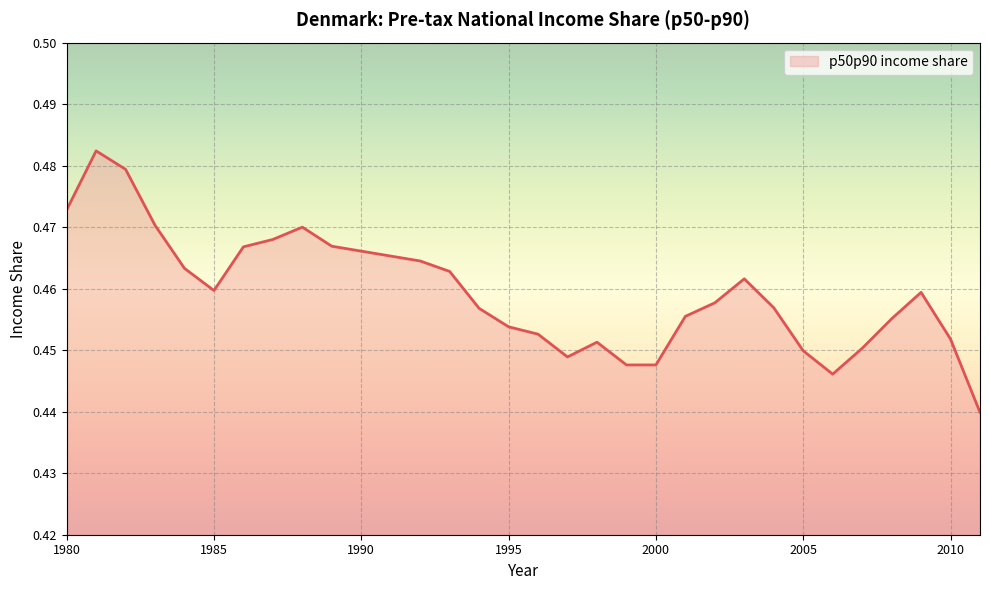

Rank the categories by value from lowest to highest.

2011, 2006, 1999, 2000, 1997, 2005, 2007, 1998, 2010, 1996, 1995, 2008, 2001, 1994, 2004, 2002, 2009, 1985, 2003, 1993, 1984, 1992, 1991, 1990, 1986, 1989, 1987, 1988, 1983, 1980, 1982, 1981